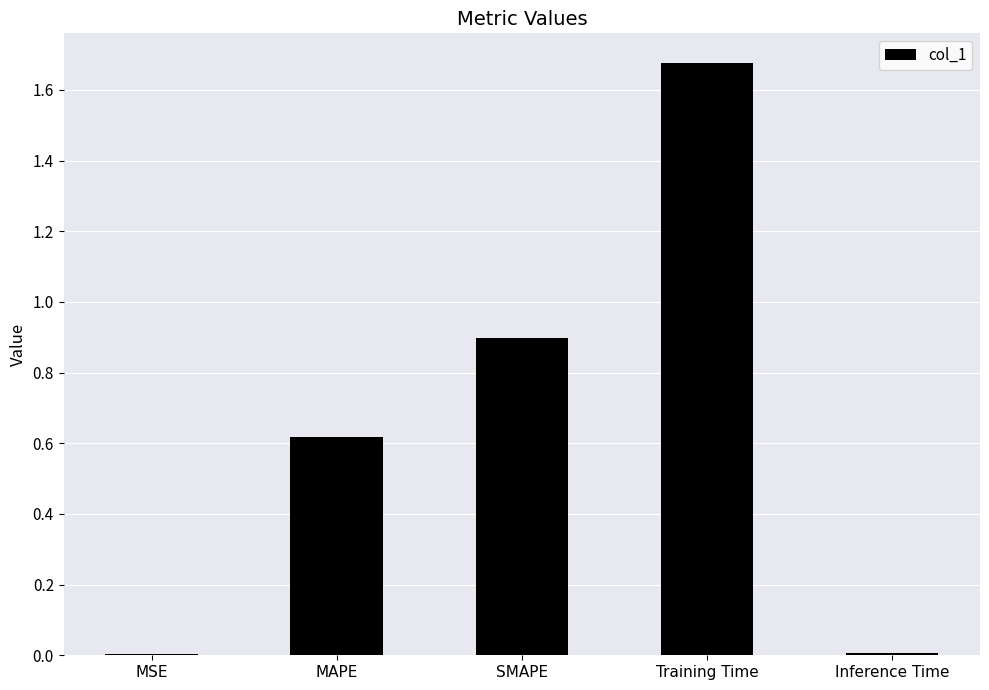

The chart shows a value of 0.8 at MAPE. True or false?

False